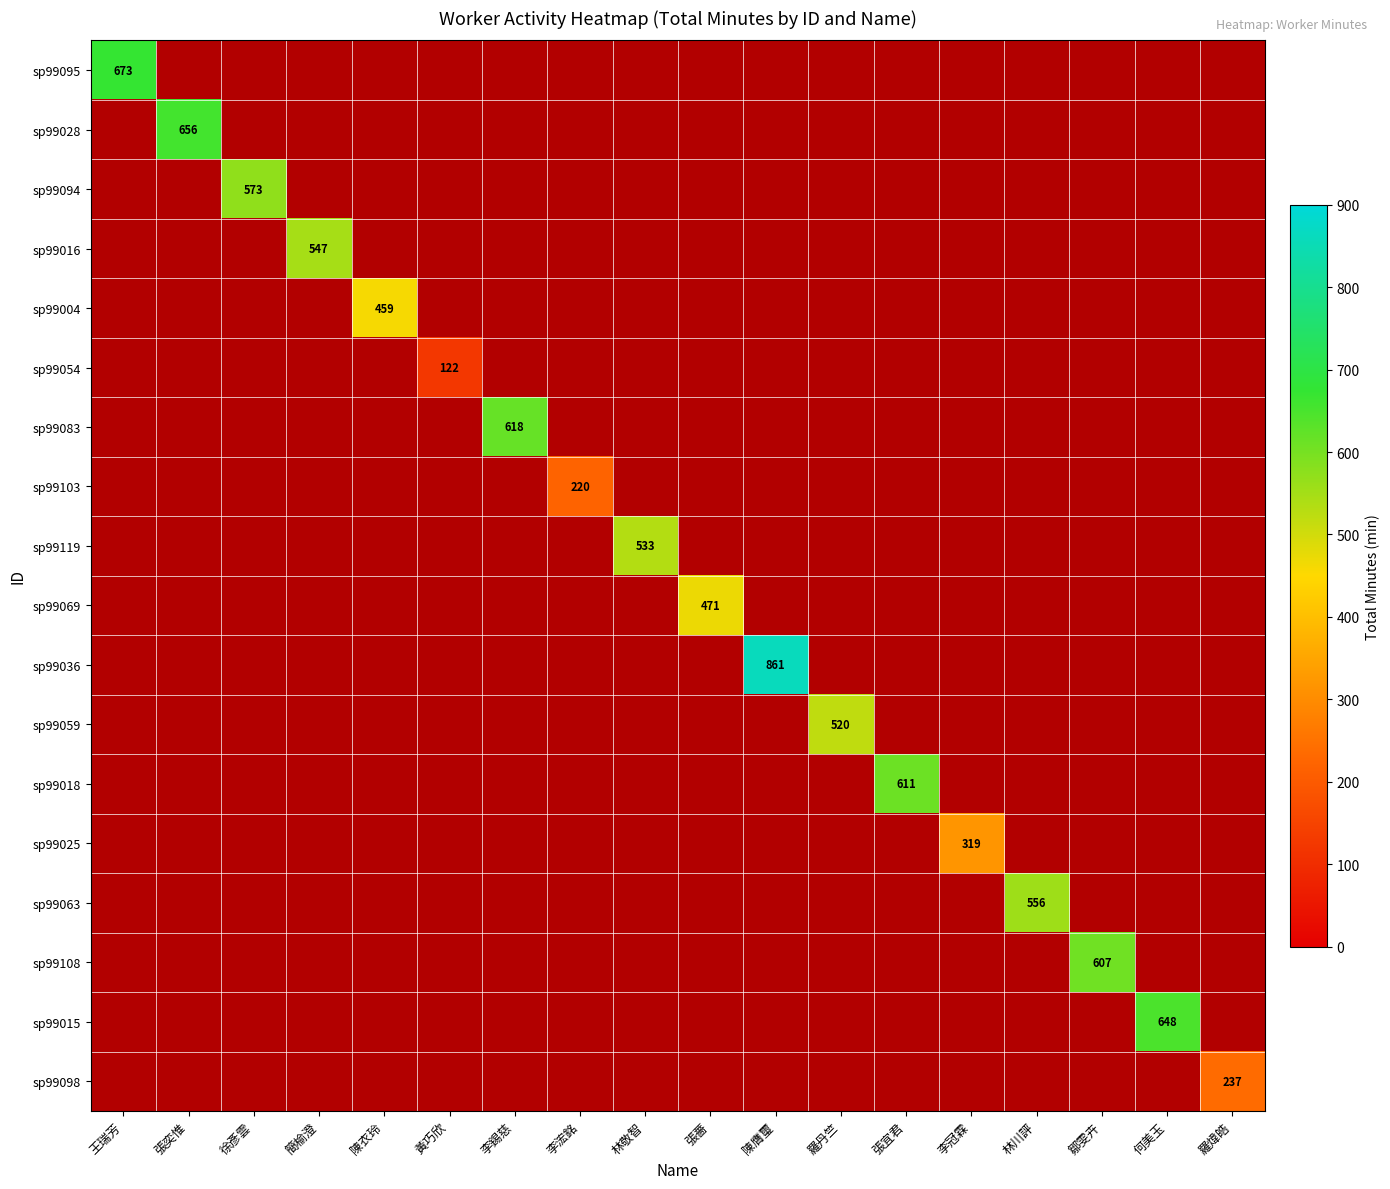

Is the value of sp99108 at 陳衣玲 greater than the value of sp99036 at 陳膺璽?

No